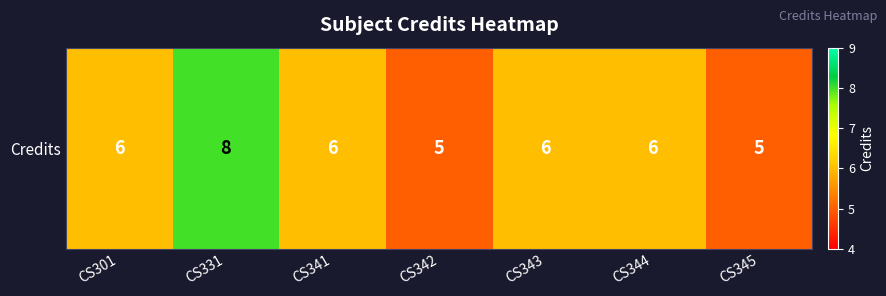

Between CS343 and CS341, which is larger?

CS343